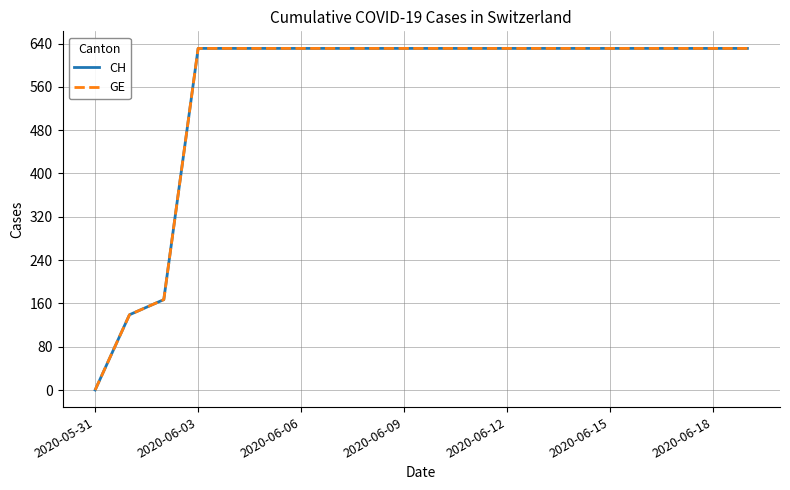

At which category is the sum across all series the highest?

2020-06-03